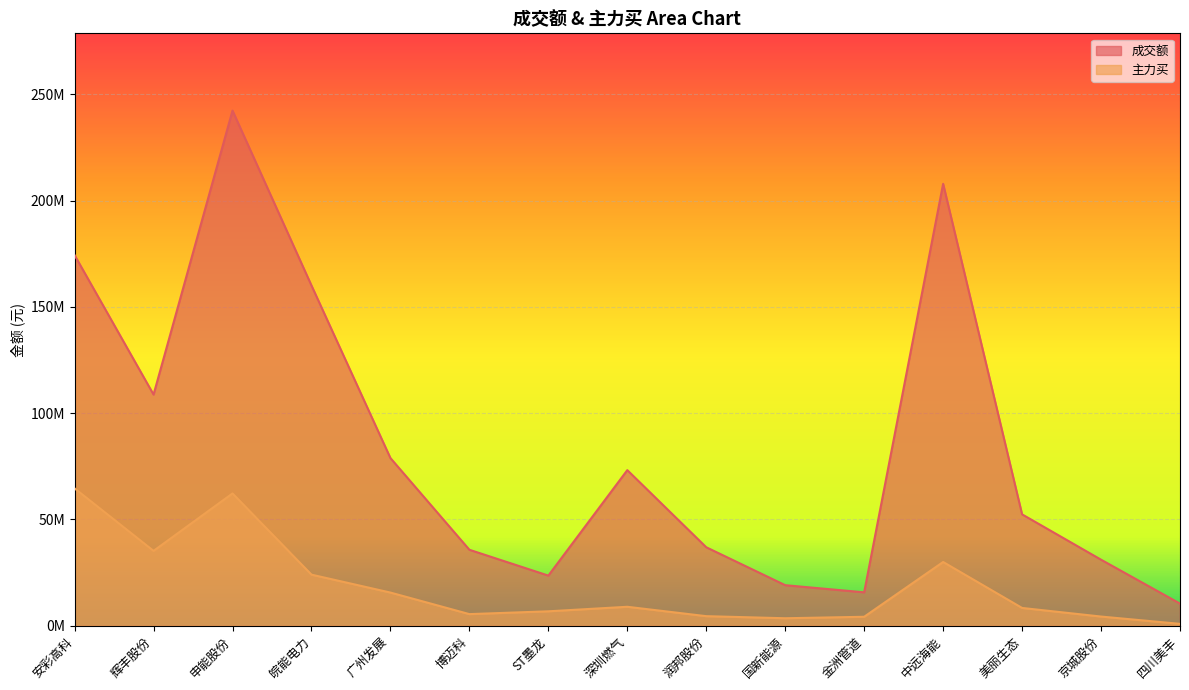

Reading left to right, list all the values displayed in this chart.

成交额: 安彩高科=174330088	辉丰股份=108741369	申能股份=242320798	皖能电力=160063743	广州发展=78877934	博迈科=35733003	ST墨龙=23578998	深圳燃气=73194707	润邦股份=36908511	国新能源=19069725	金洲管道=15712161	中远海能=207878713	美丽生态=52389060	京城股份=31063580	四川美丰=10409933
主力买: 安彩高科=64606243	辉丰股份=35214464	申能股份=62221510	皖能电力=24038155	广州发展=15601192	博迈科=5462323	ST墨龙=6784596	深圳燃气=8914482	润邦股份=4496916	国新能源=3521308	金洲管道=4213622	中远海能=29984263	美丽生态=8365797	京城股份=4316788	四川美丰=883155